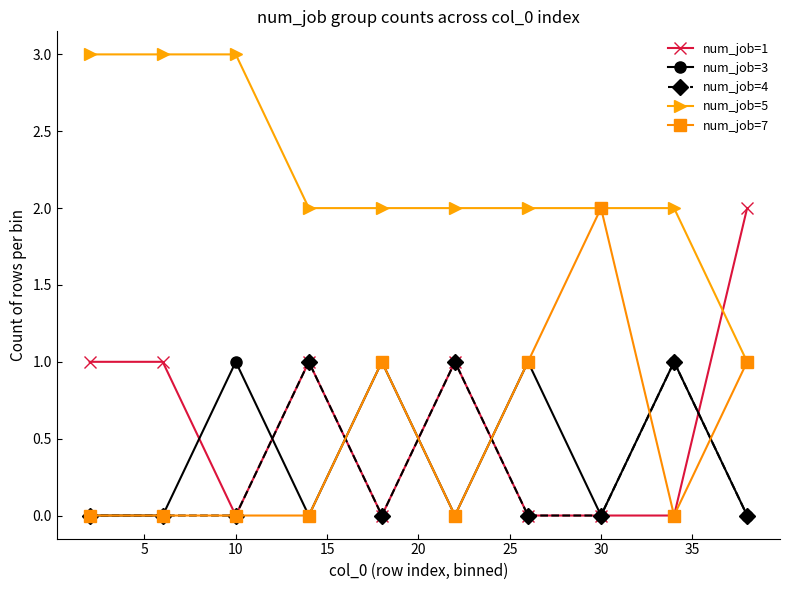

What are all the series names shown in the legend?

num_job=1, num_job=3, num_job=4, num_job=5, num_job=7